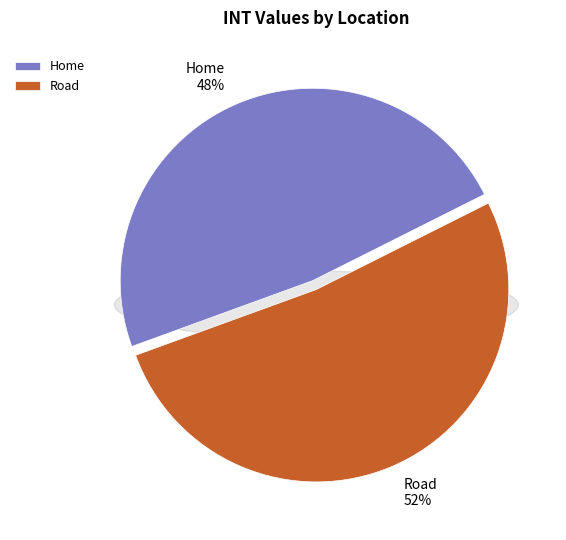

What percentage is the Road slice, to the nearest percent?

52%